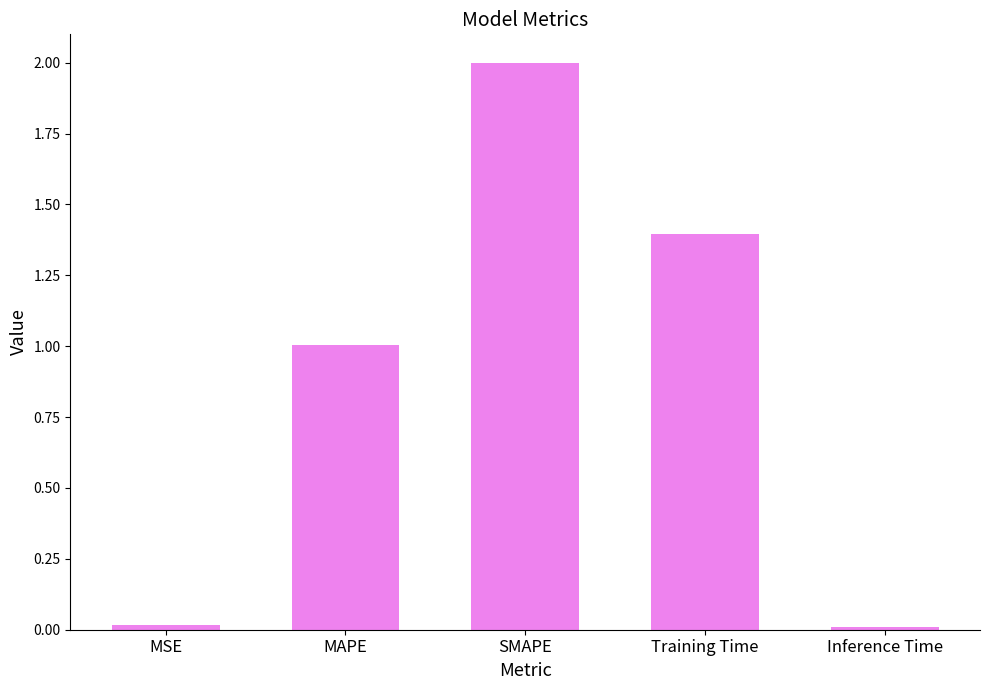

What position from the left is SMAPE?

3